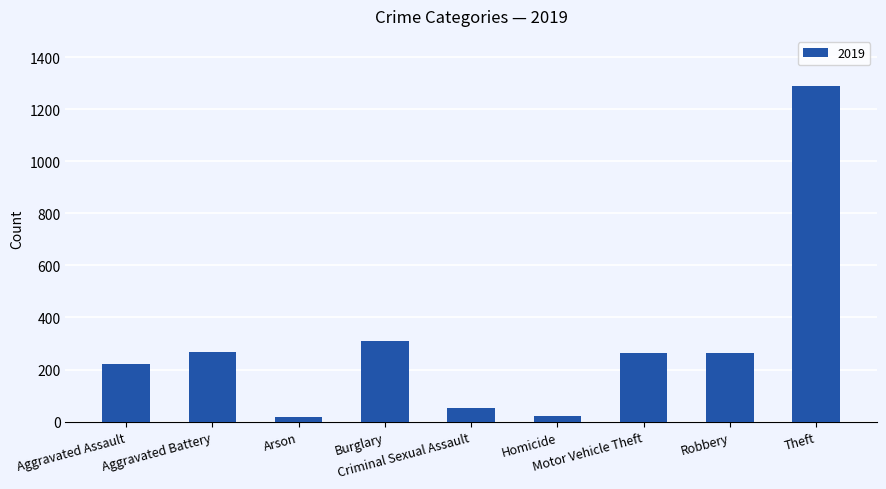

Between Homicide and Criminal Sexual Assault, which is larger?

Criminal Sexual Assault